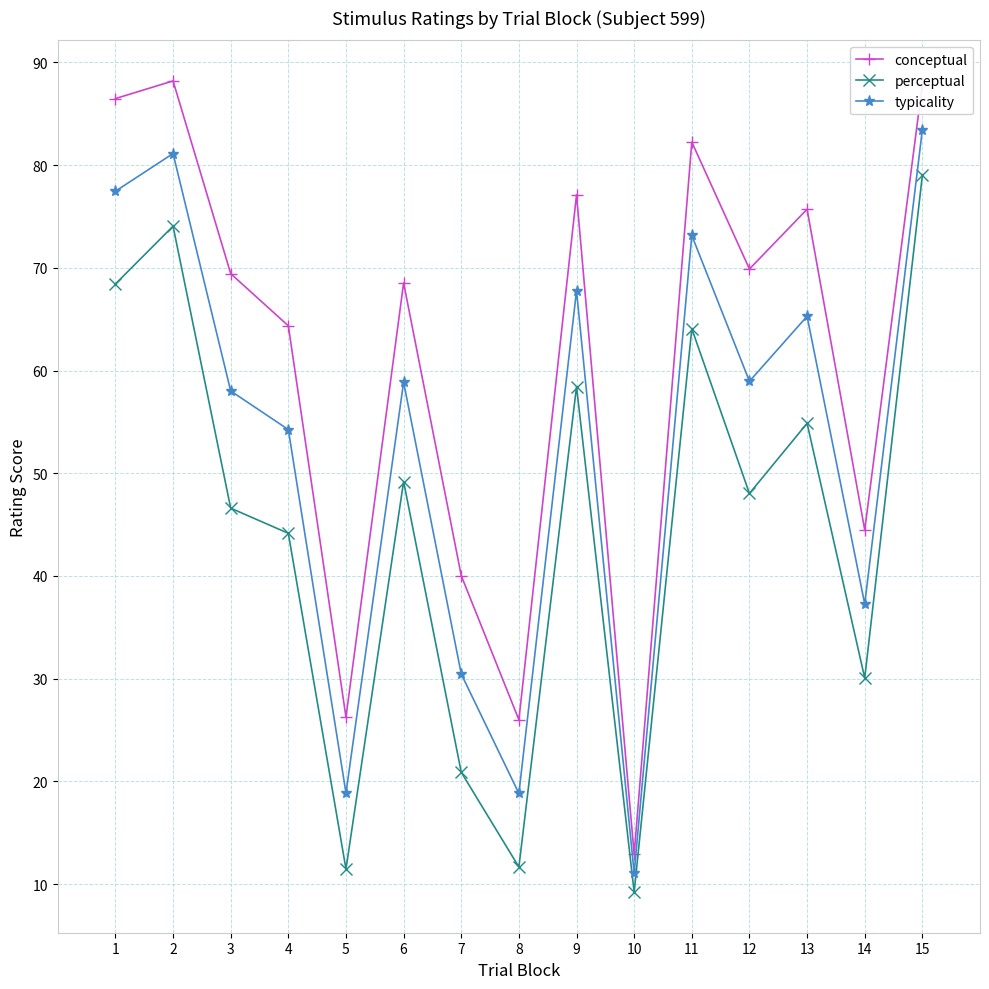

Which series has the largest range (max minus min)?

conceptual